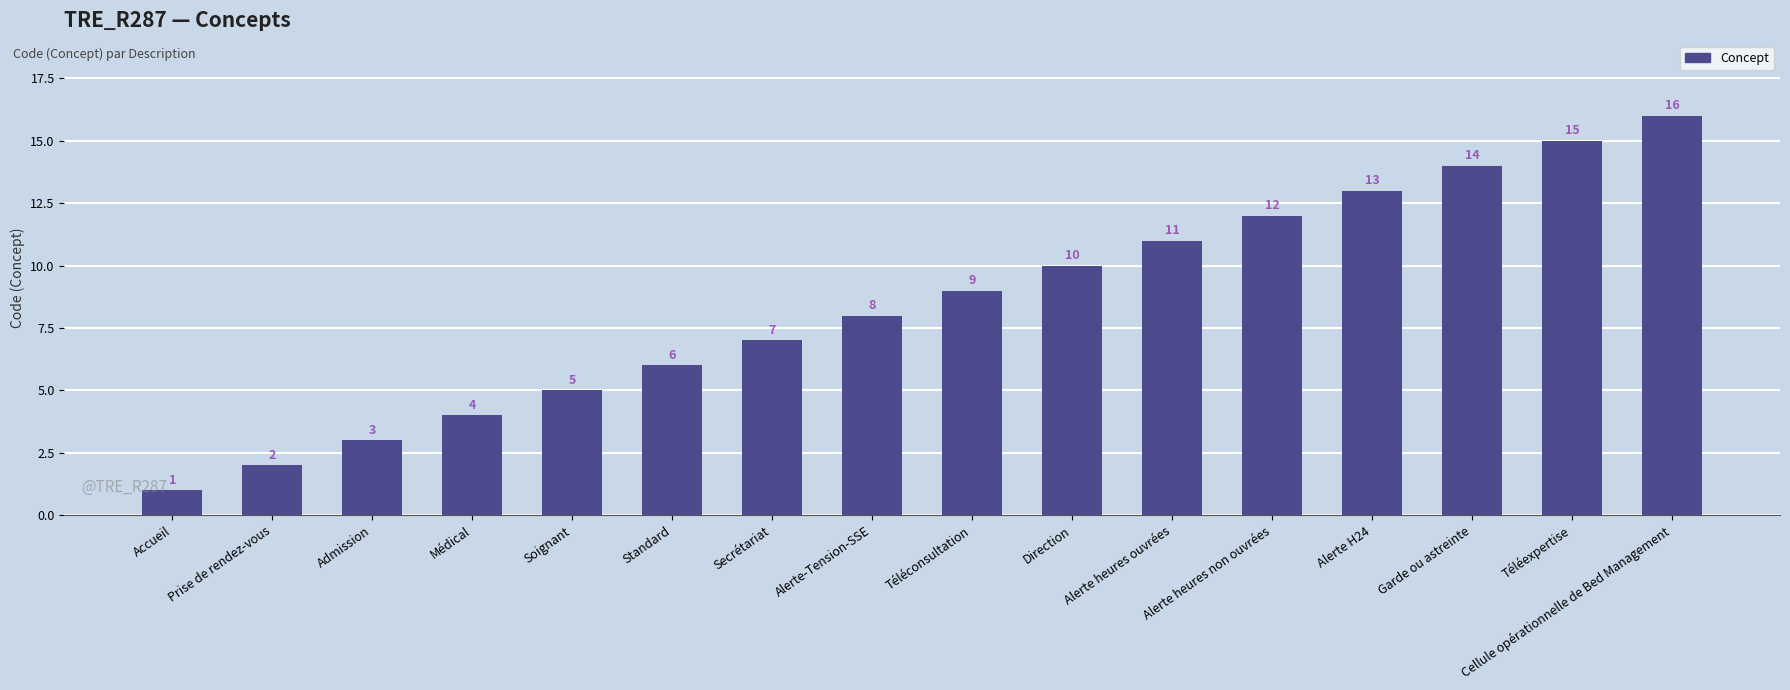

Reading left to right, extract all data points from this chart.

1	2	3	4	5	6	7	8	9	10	11	12	13	14	15	16